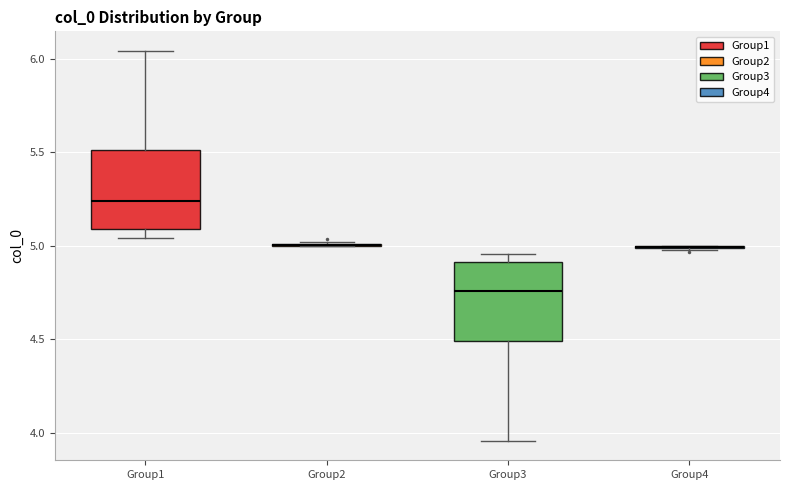

Reading left to right, transcribe this box plot: for each box, give where its median line is, the range the box spans, and where its two whiskers end, as read against the y-axis. The values are not printed on the chart, so give them approximately, as read against the axis.

Group1: median 5.25, box 5.10 to 5.50, whiskers 5.05 to 6.05
Group2: box collapsed to a line at 5.00, whiskers 5.00 to 5.00
Group3: median 4.75, box 4.50 to 4.90, whiskers 3.95 to 4.95
Group4: box collapsed to a line at 5.00, whiskers 5.00 to 5.00